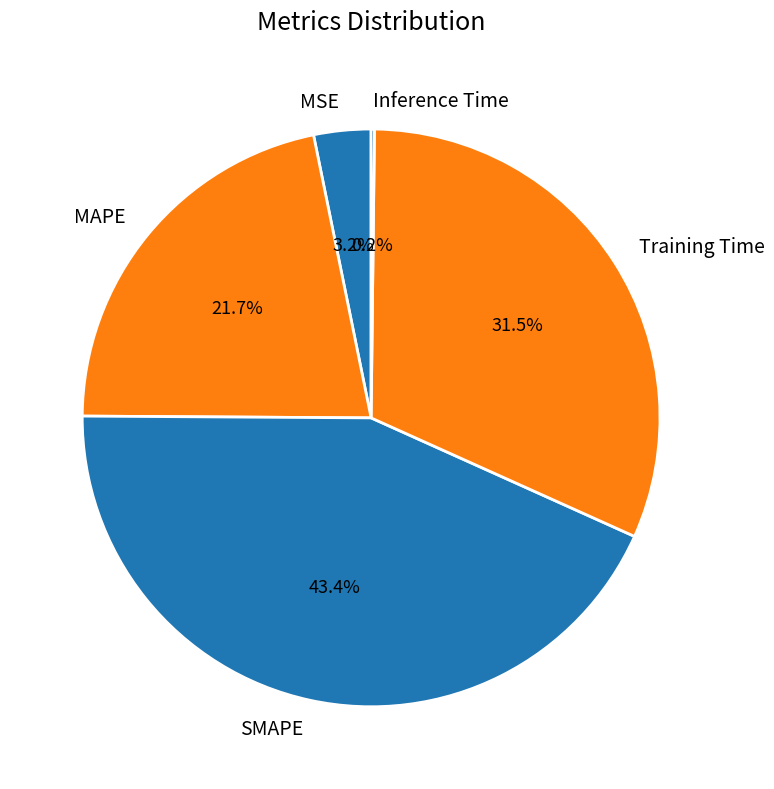

Is it true that MSE is 10% of the pie?

False